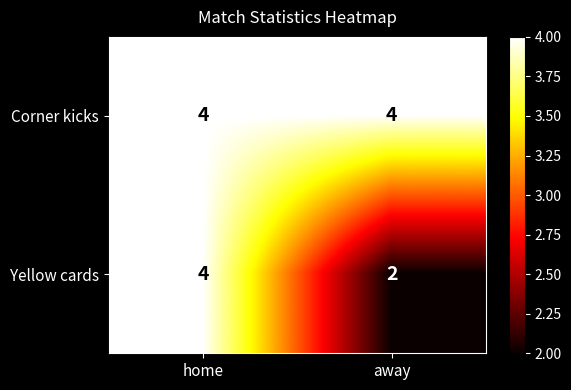

What is the total value across all series at away?

6